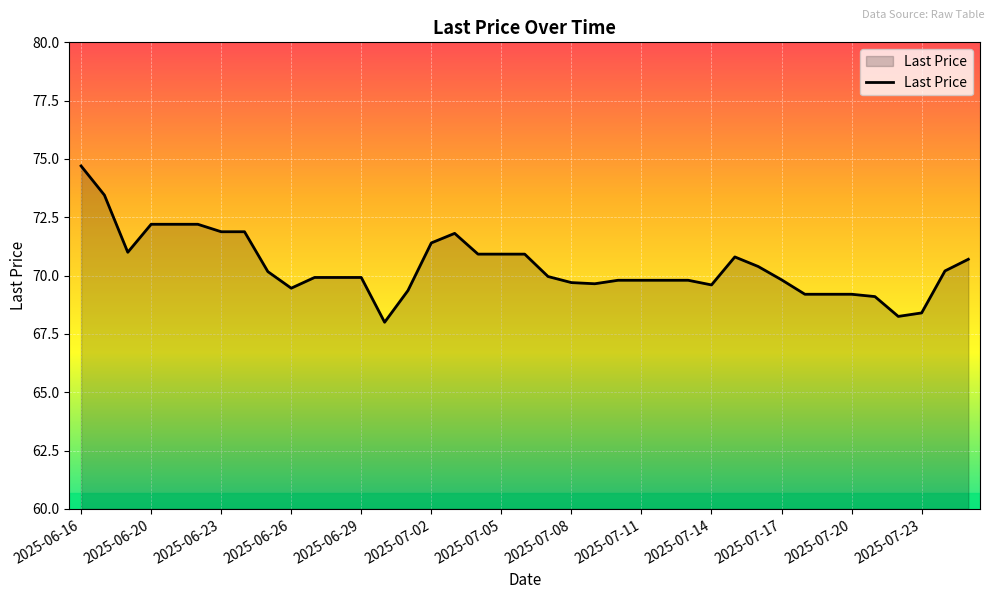

What is the smallest value displayed?

68.0